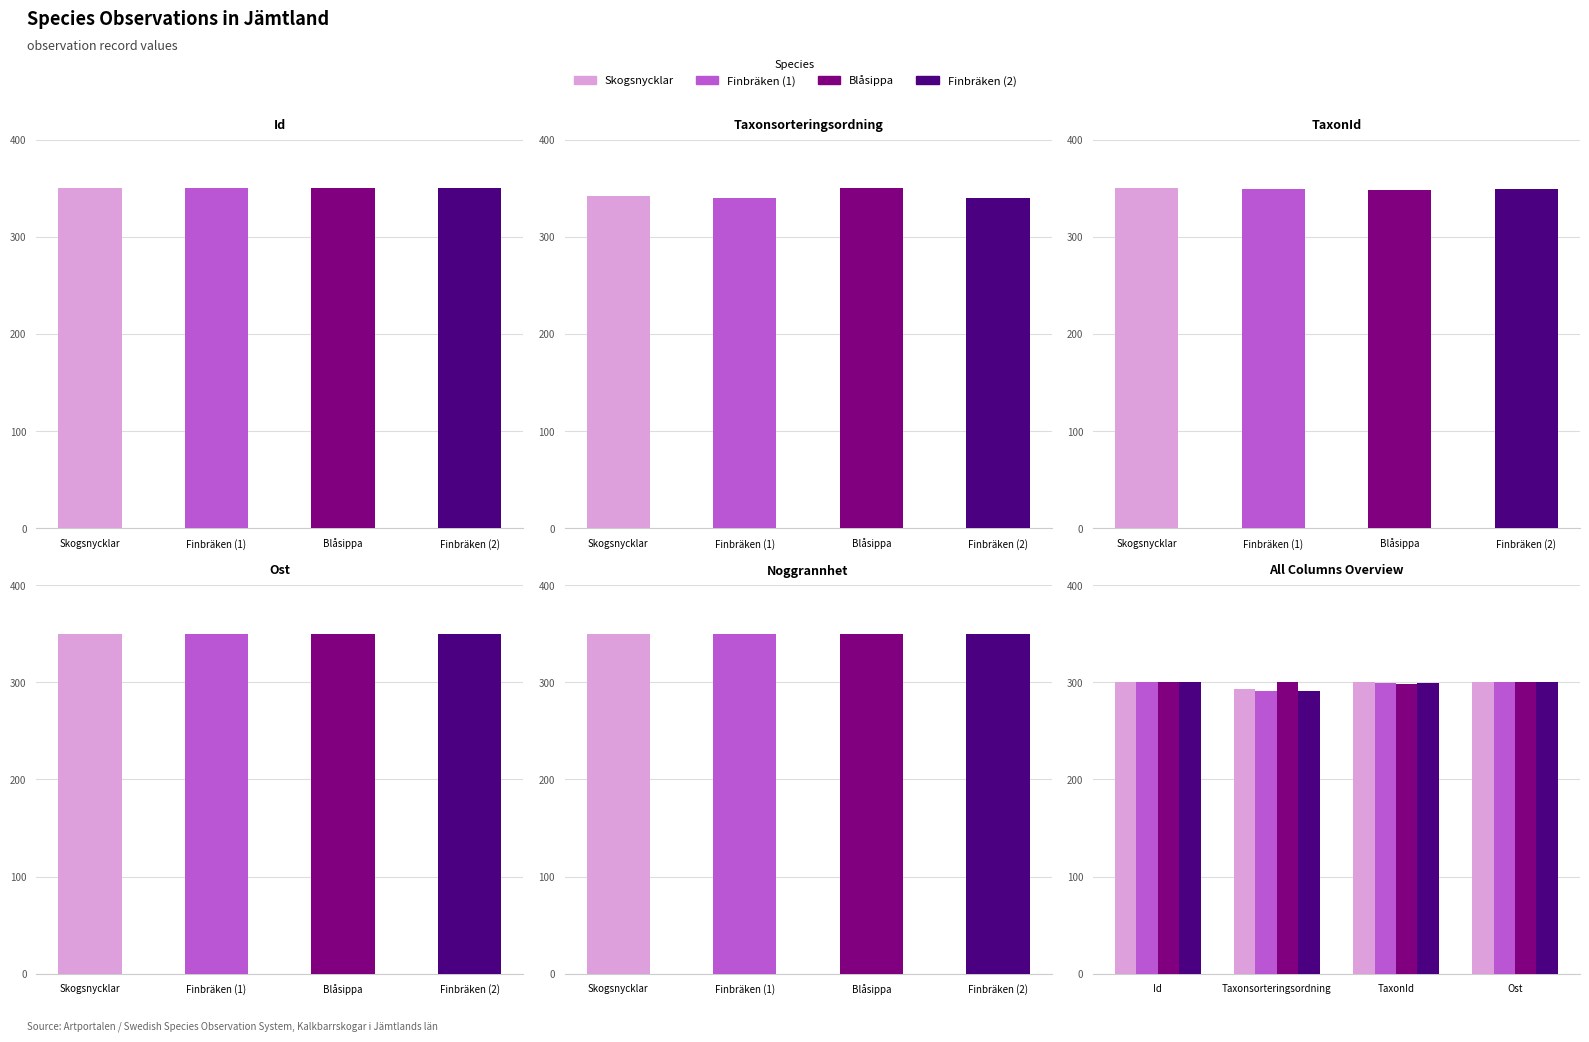

What value does the Blåsippa series have at Ost?

299.9